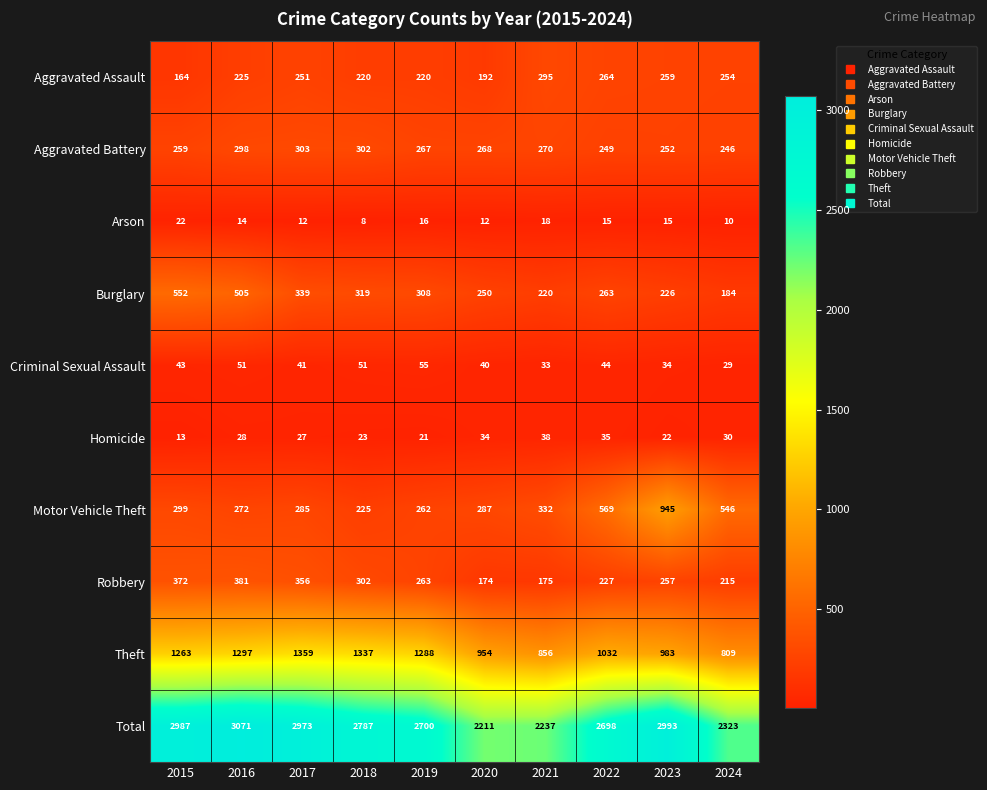

List the labels in order of Theft value, largest first.

2017, 2018, 2016, 2019, 2015, 2022, 2023, 2020, 2021, 2024